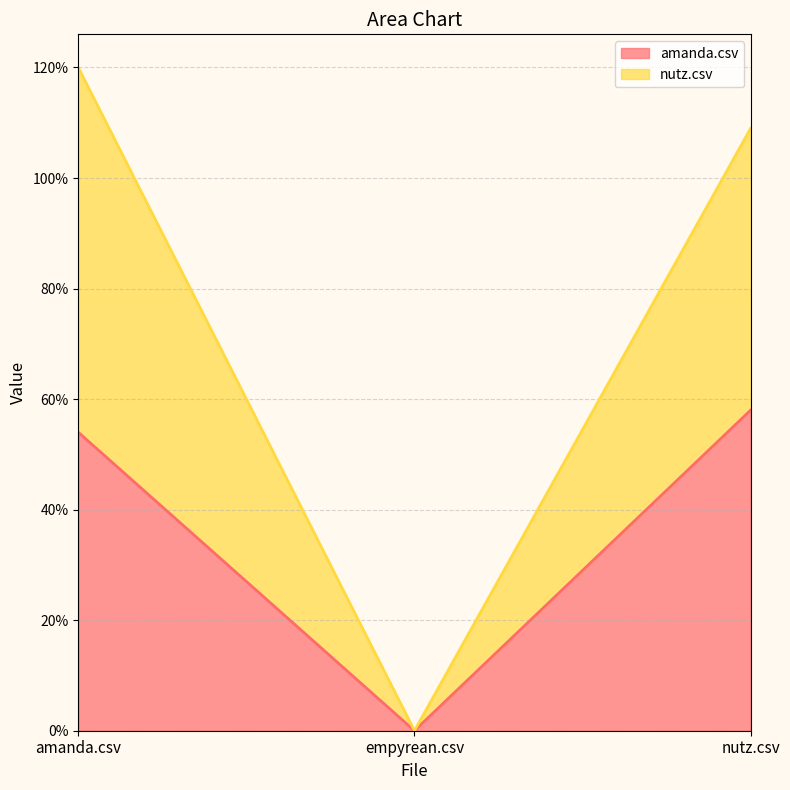

What are all the series names shown in the legend?

amanda.csv, nutz.csv